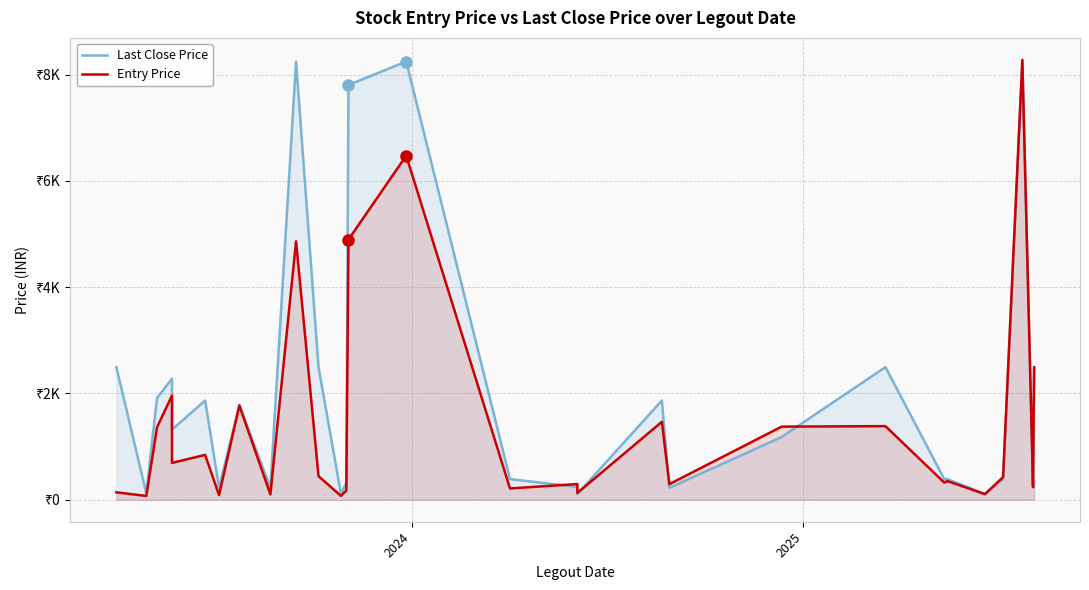

Which series has the largest range (max minus min)?

Entry Price